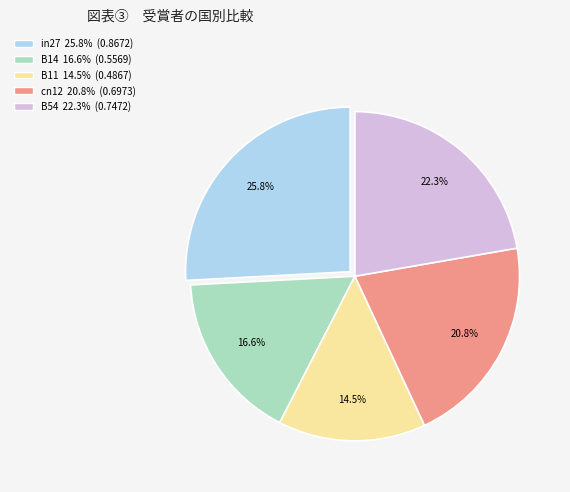

How many slices are in this pie chart?

5